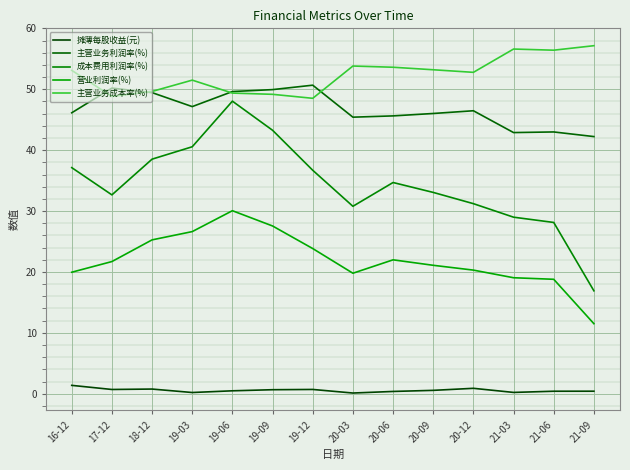

Is it true that 成本费用利润率(%) equals 16.9 at 21-09?

True